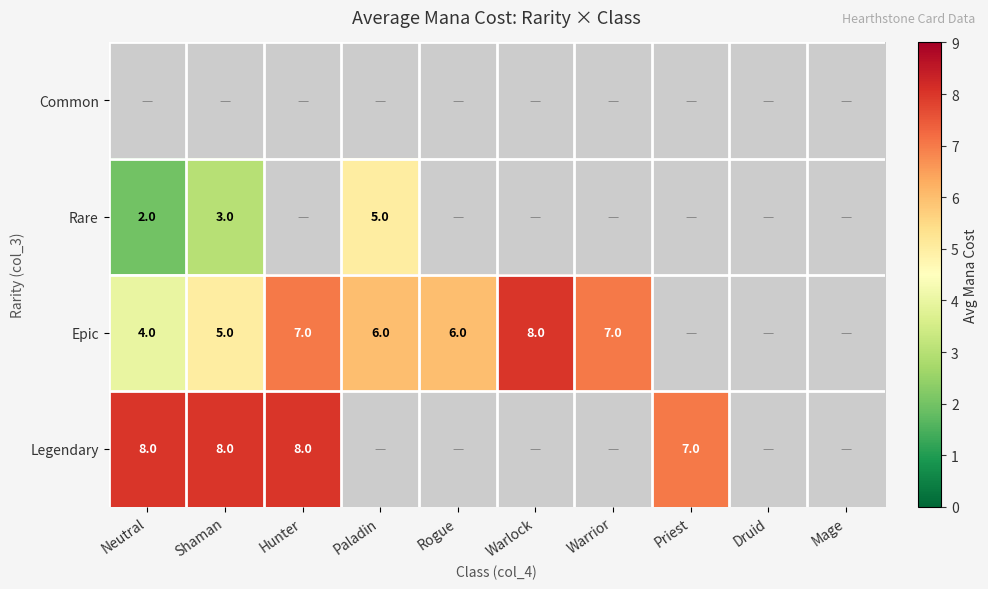

What is the difference between the Rare values at Paladin and Neutral?

3